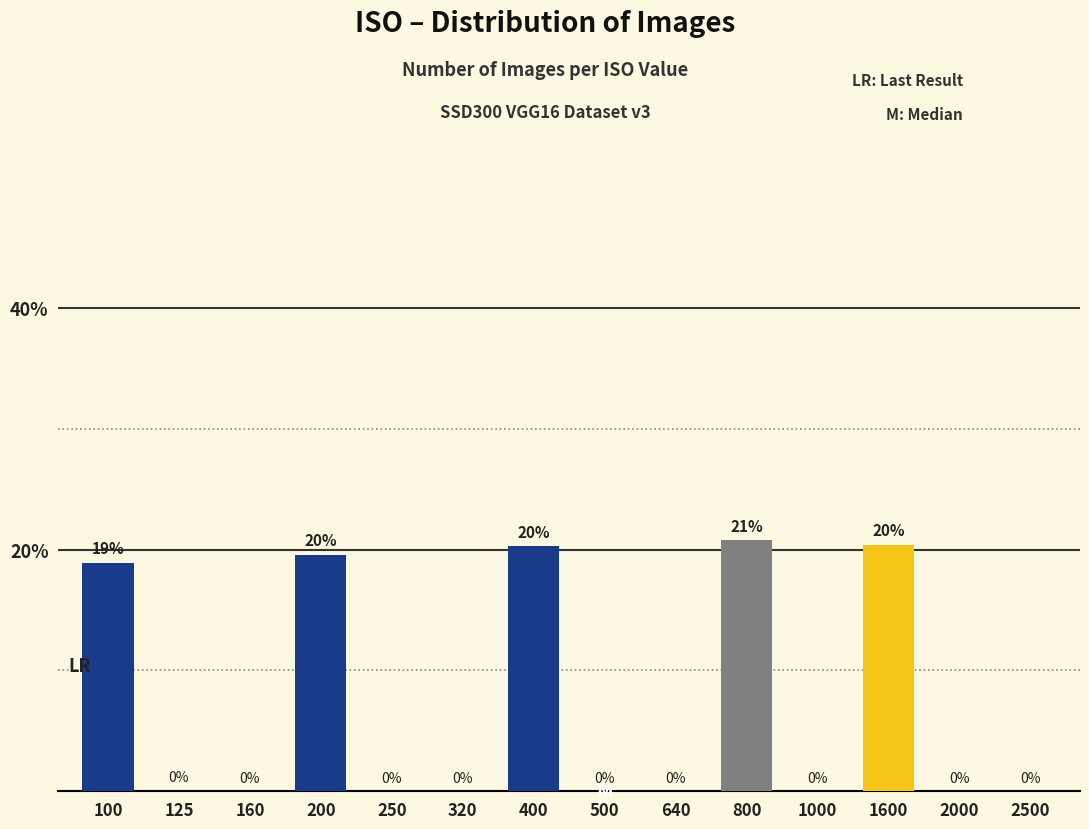

Are the bars horizontal?

No